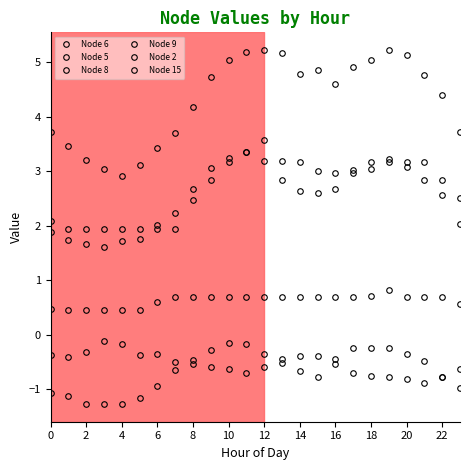

At which label does Node 9 reach its minimum?

2